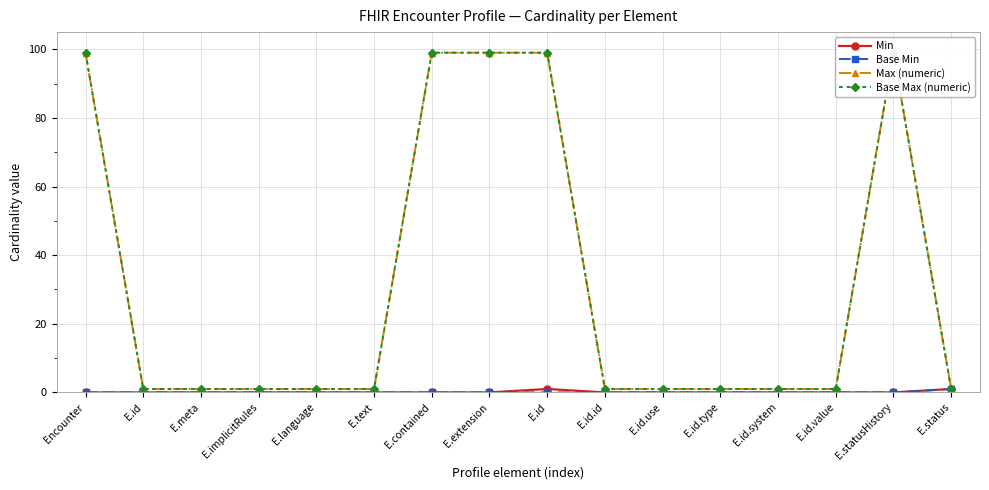

Reading left to right, transcribe all the data shown in this chart.

Min: 0	0	0	0	0	0	0	0	1	0	0	0	0	0	0	1
Base Min: 0	0	0	0	0	0	0	0	0	0	0	0	0	0	0	1
Max (numeric): 99	1	1	1	1	1	99	99	99	1	1	1	1	1	99	1
Base Max (numeric): 99	1	1	1	1	1	99	99	99	1	1	1	1	1	99	1